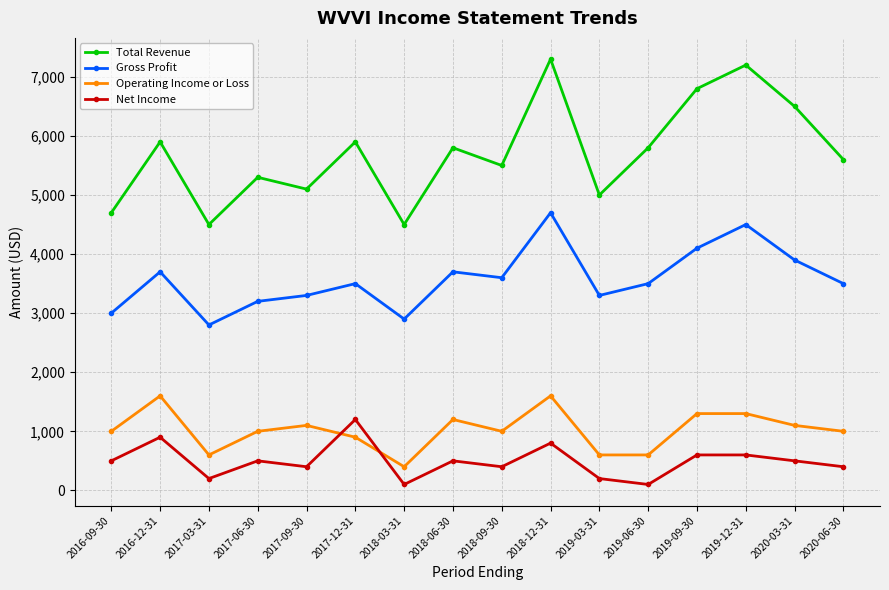

What is the label of the 12th point from the left?

2019-06-30